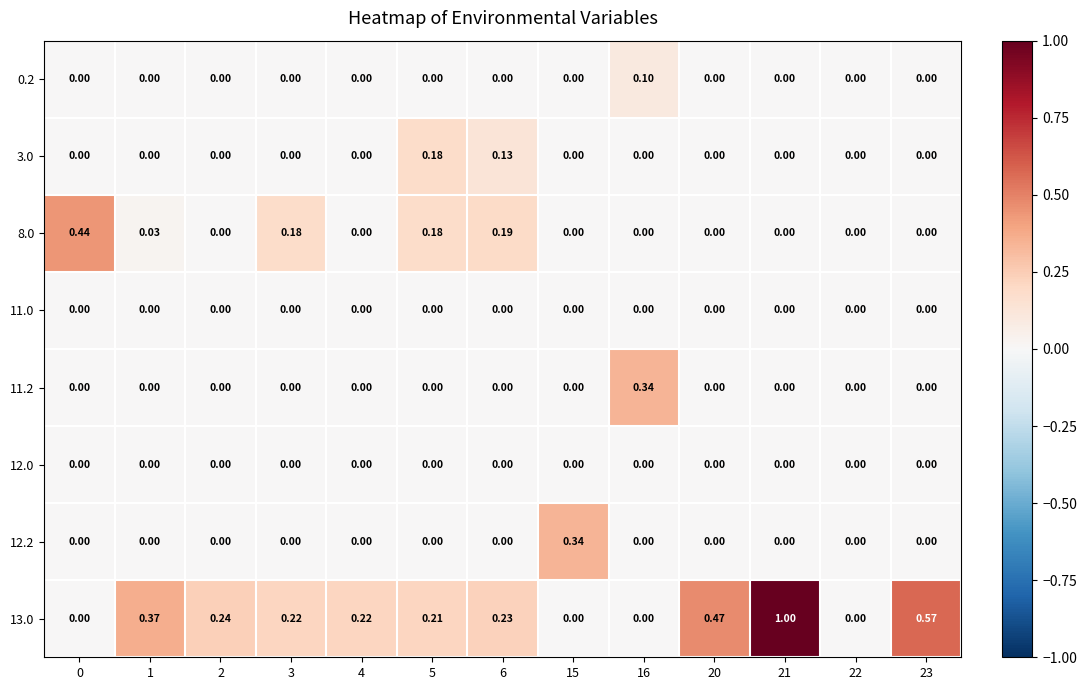

How many series are shown in this chart?

8